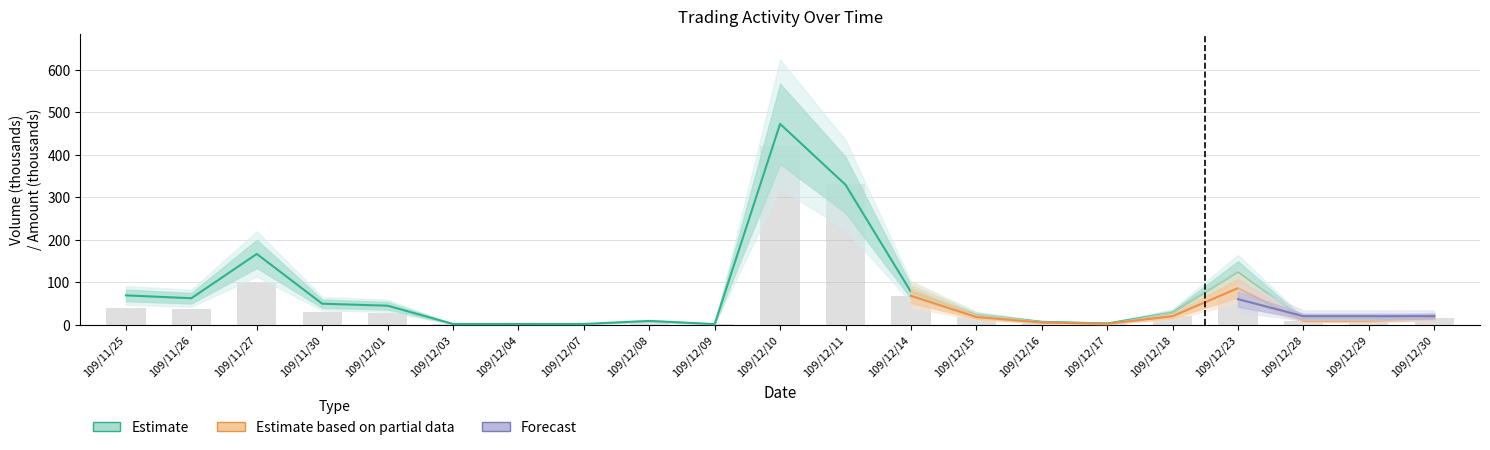

What value does the Amount series have at 109/12/14?

77.2